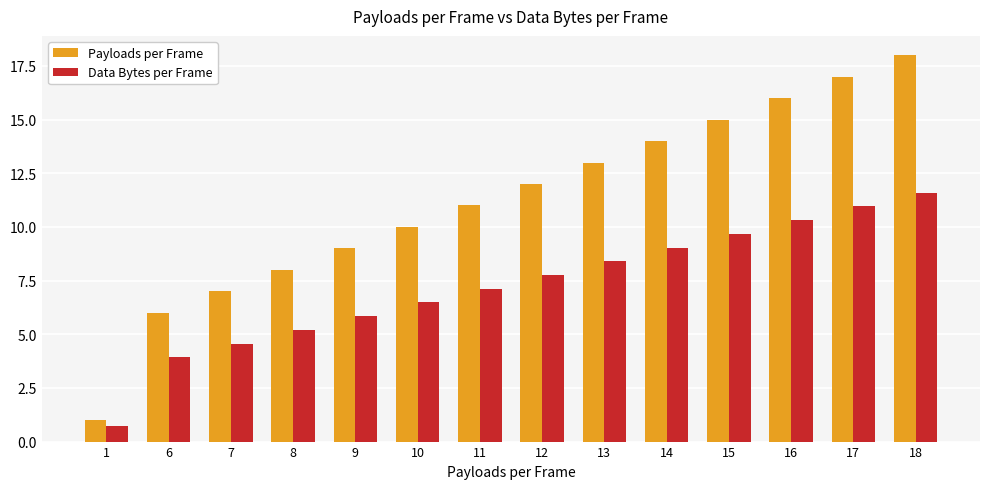

The Payloads per Frame series shows 2.3 at 7. True or false?

False